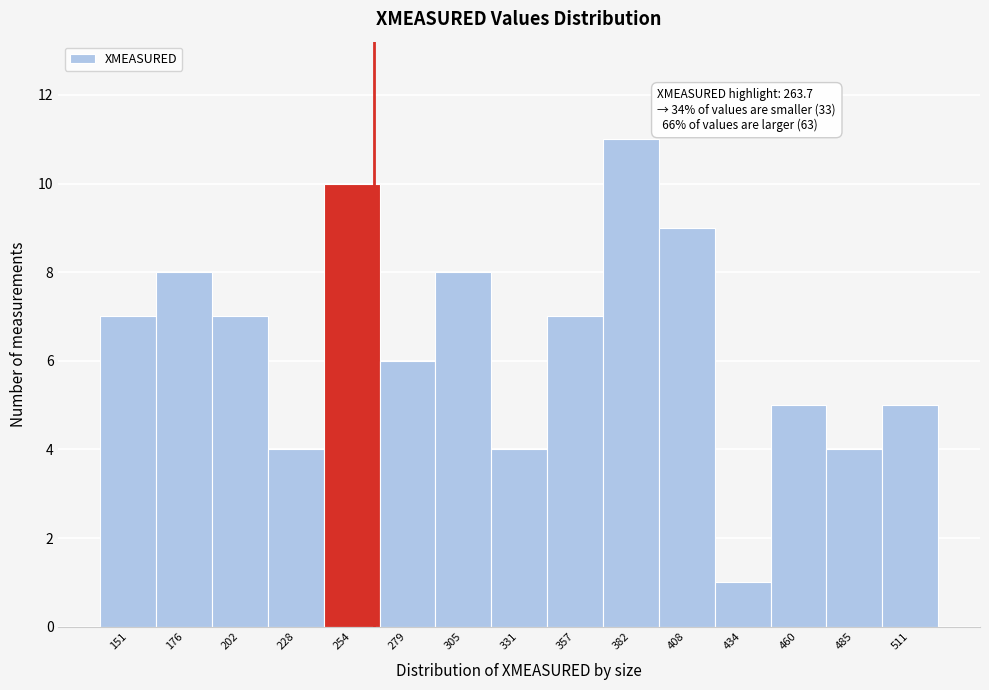

Over which range of the x-axis is the bar tallest?

370 to 395